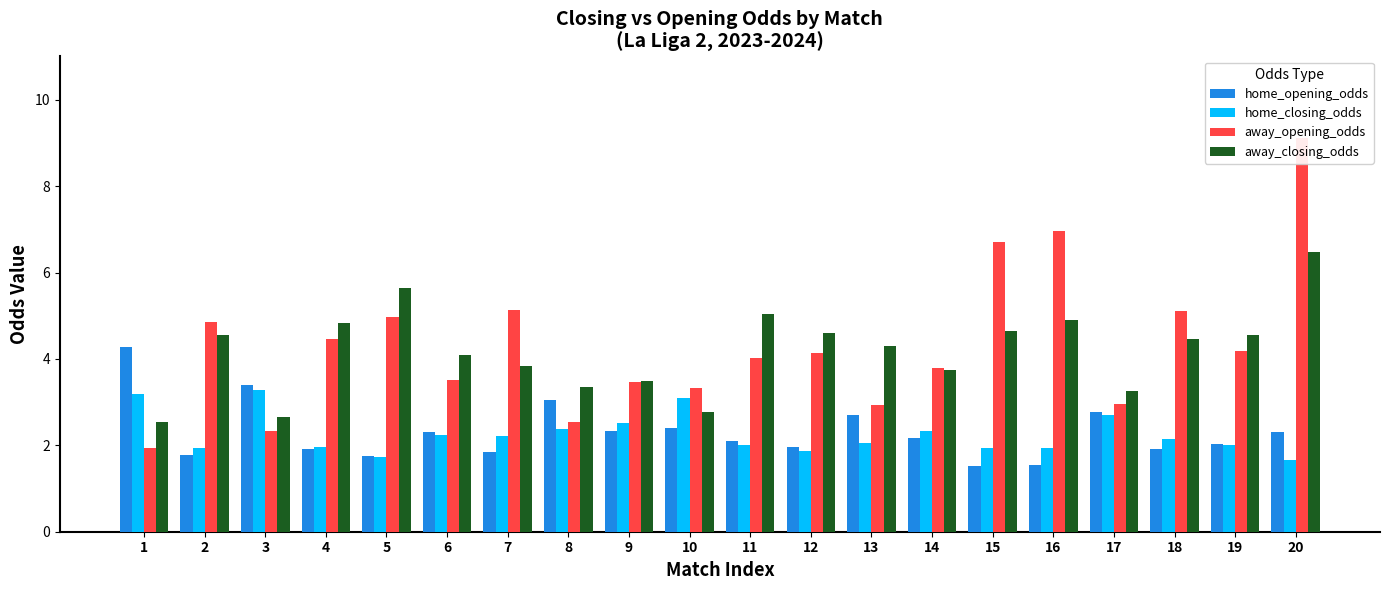

What is the approximate value of home_opening_odds at 8?

3.0